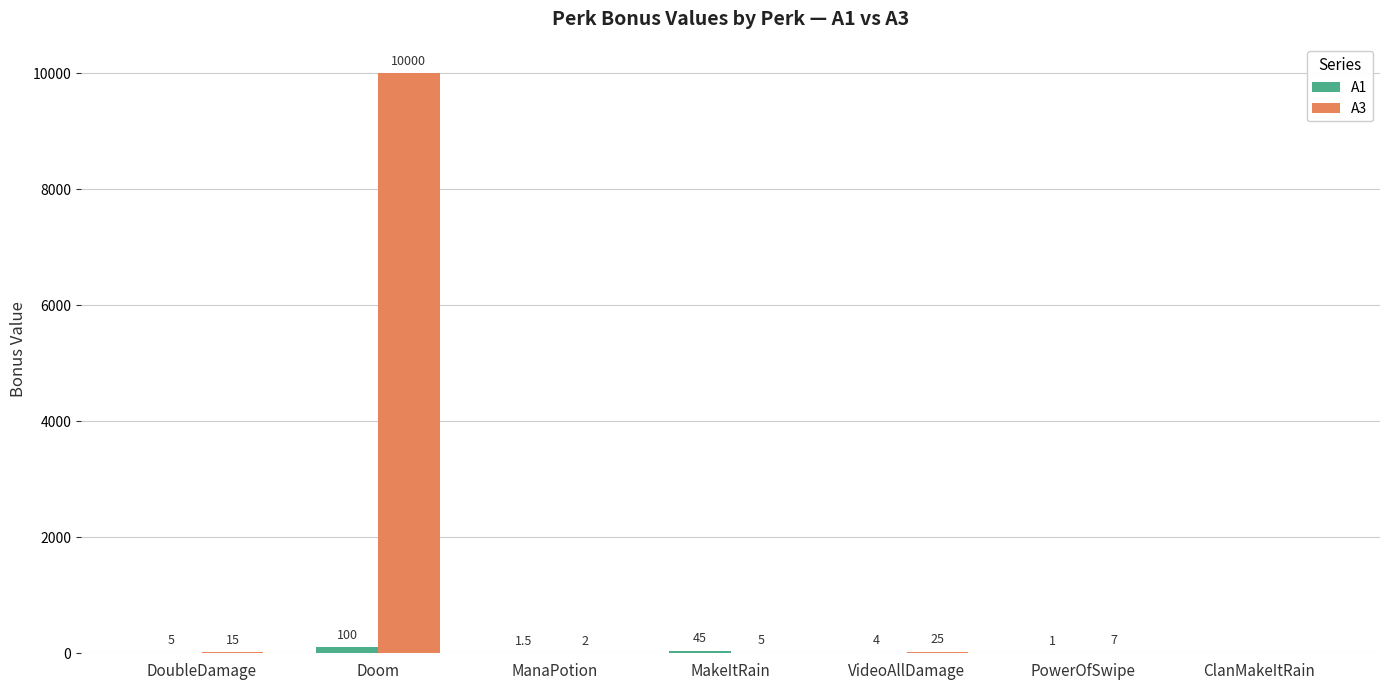

What is the approximate value of A3 at ManaPotion?

2.0